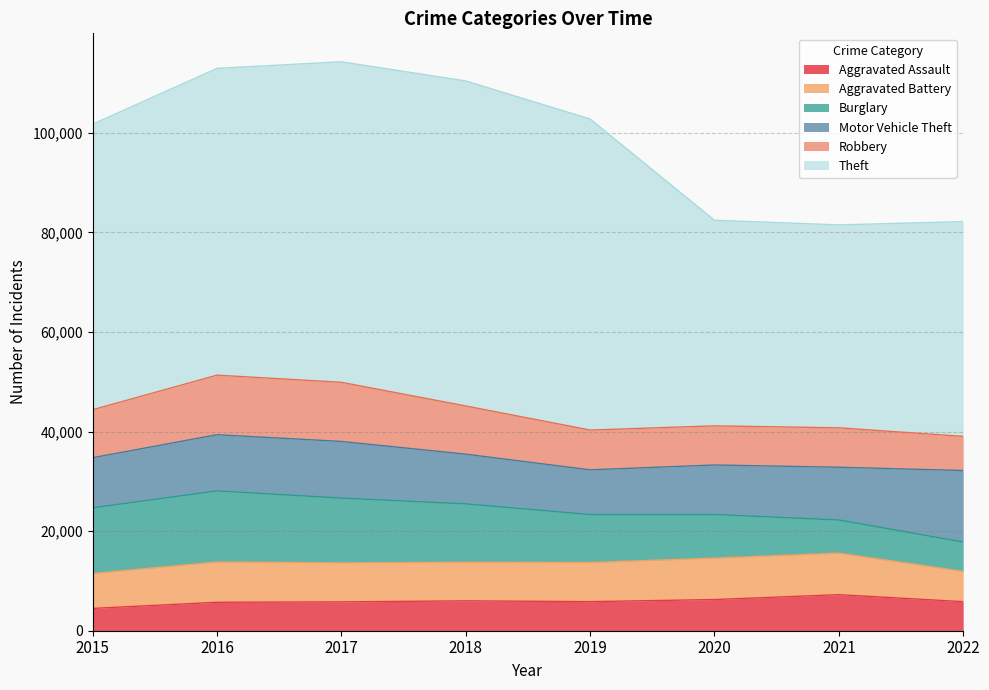

Reading left to right, list all the values displayed in this chart.

Aggravated Assault: 2015=4480	2016=5712	2017=5793	2018=6001	2019=5840	2020=6263	2021=7241	2022=5837
Aggravated Battery: 2015=7018	2016=8085	2017=7845	2018=7735	2019=7857	2020=8319	2021=8347	2022=6074
Burglary: 2015=13184	2016=14289	2017=13001	2018=11746	2019=9639	2020=8754	2021=6656	2022=5899
Motor Vehicle Theft: 2015=10068	2016=11286	2017=11380	2018=9983	2019=8978	2020=9955	2021=10594	2022=14371
Robbery: 2015=9638	2016=11960	2017=11880	2018=9679	2019=7994	2020=7855	2021=7919	2022=6857
Theft: 2015=57350	2016=61618	2017=64380	2018=65282	2019=62480	2020=41304	2021=40756	2022=43141